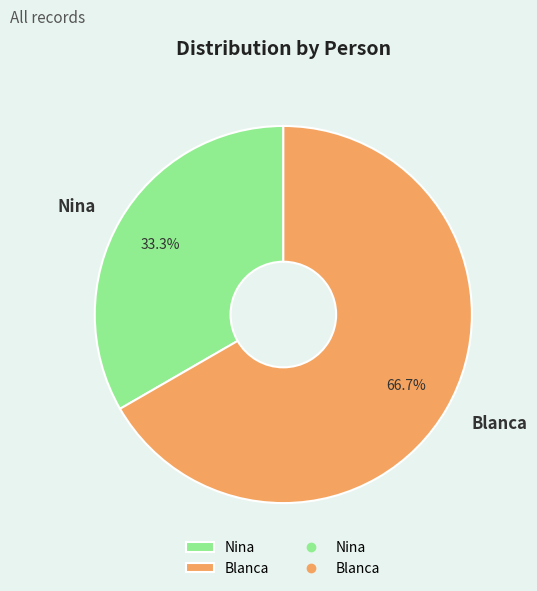

To the nearest percent, what is the difference between the Blanca and Nina slice percentages?

33%